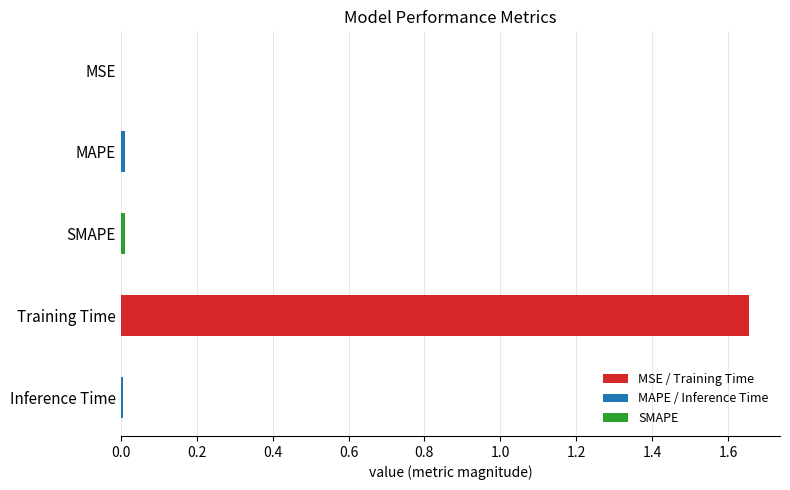

Which category has the highest value across all series?

Training Time